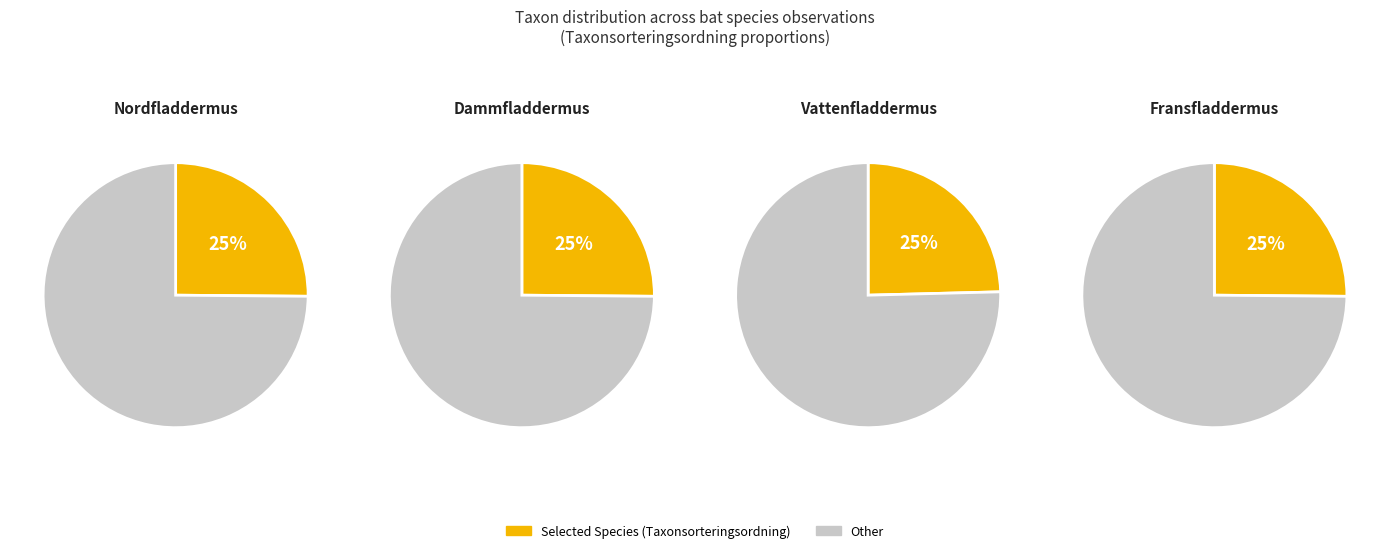

Approximately how many times larger is the value at Vattenfladdermus
76936070 compared to Nordfladdermus
76936028?

1.0